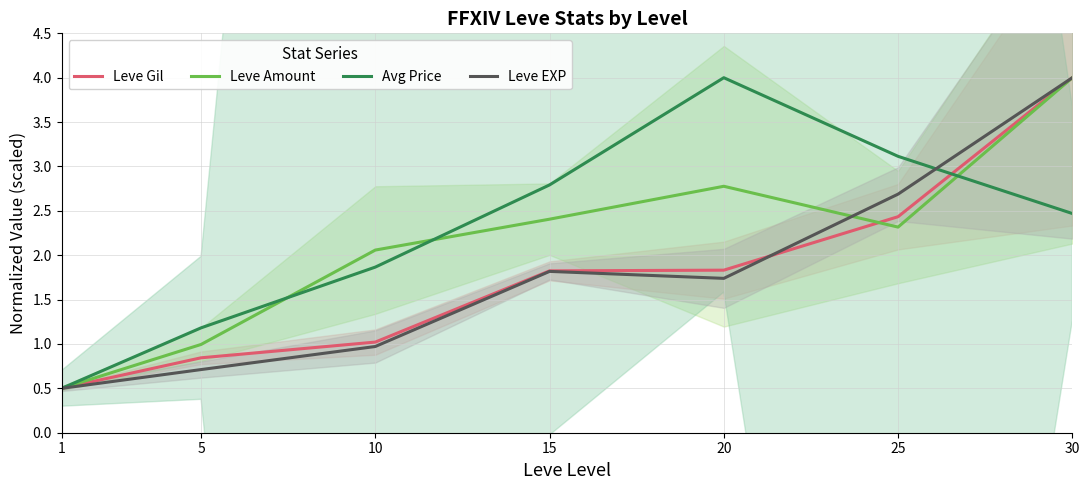

How many interior local peaks does the Avg Price series have?

1